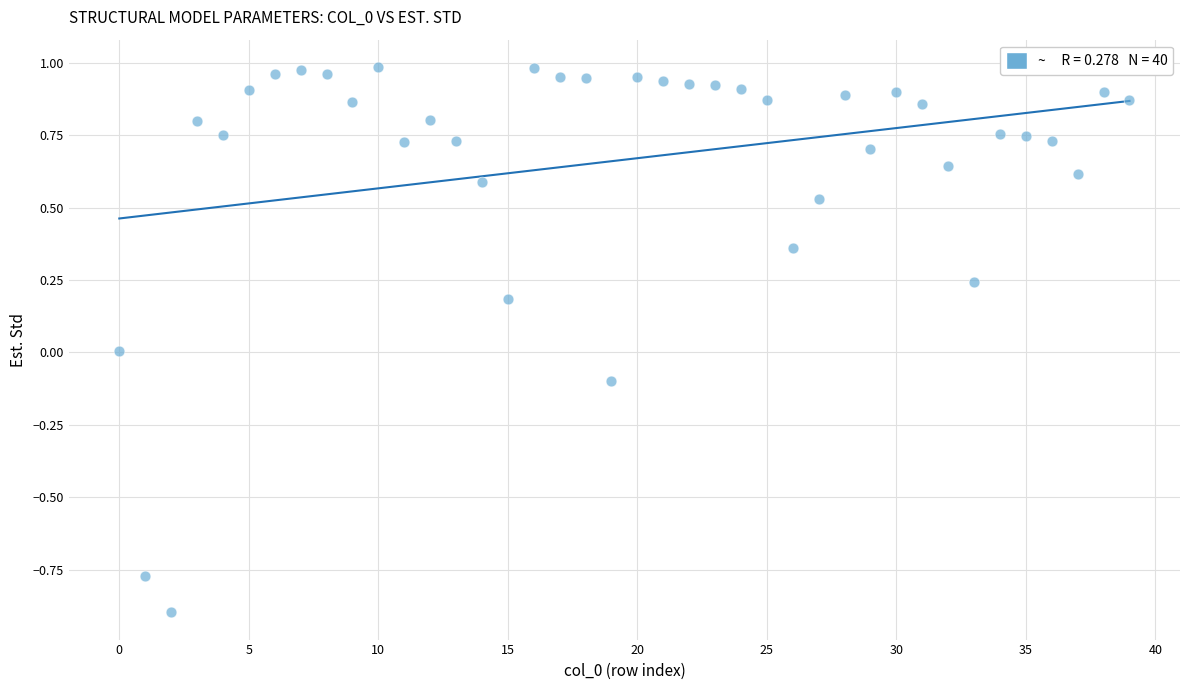

What is the range of Y values (max minus min)?

1.9